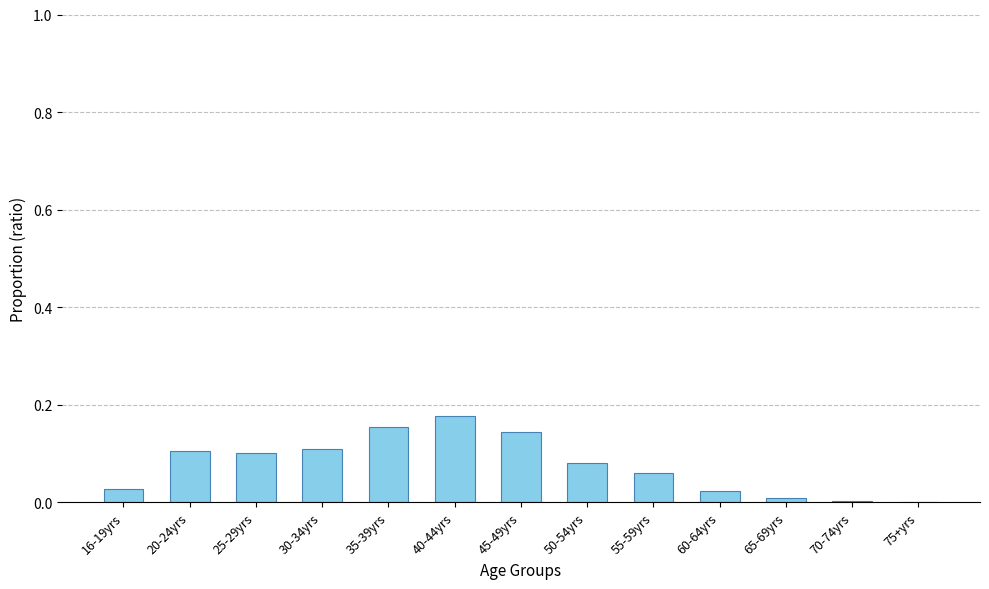

Are the bars horizontal?

No